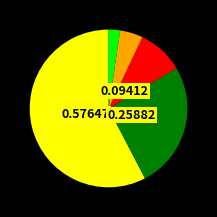

Is there a majority slice in this chart?

Yes